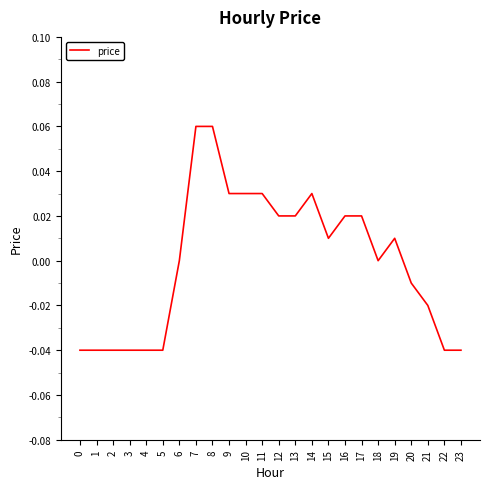

How many lines are shown in the chart?

1